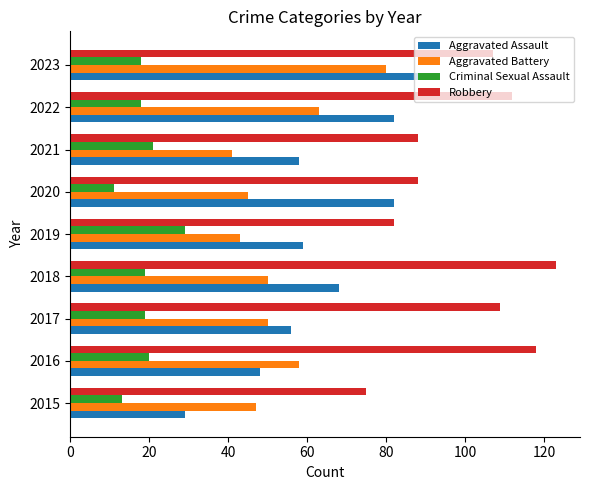

Is it true that Criminal Sexual Assault equals 19 at 2017?

True